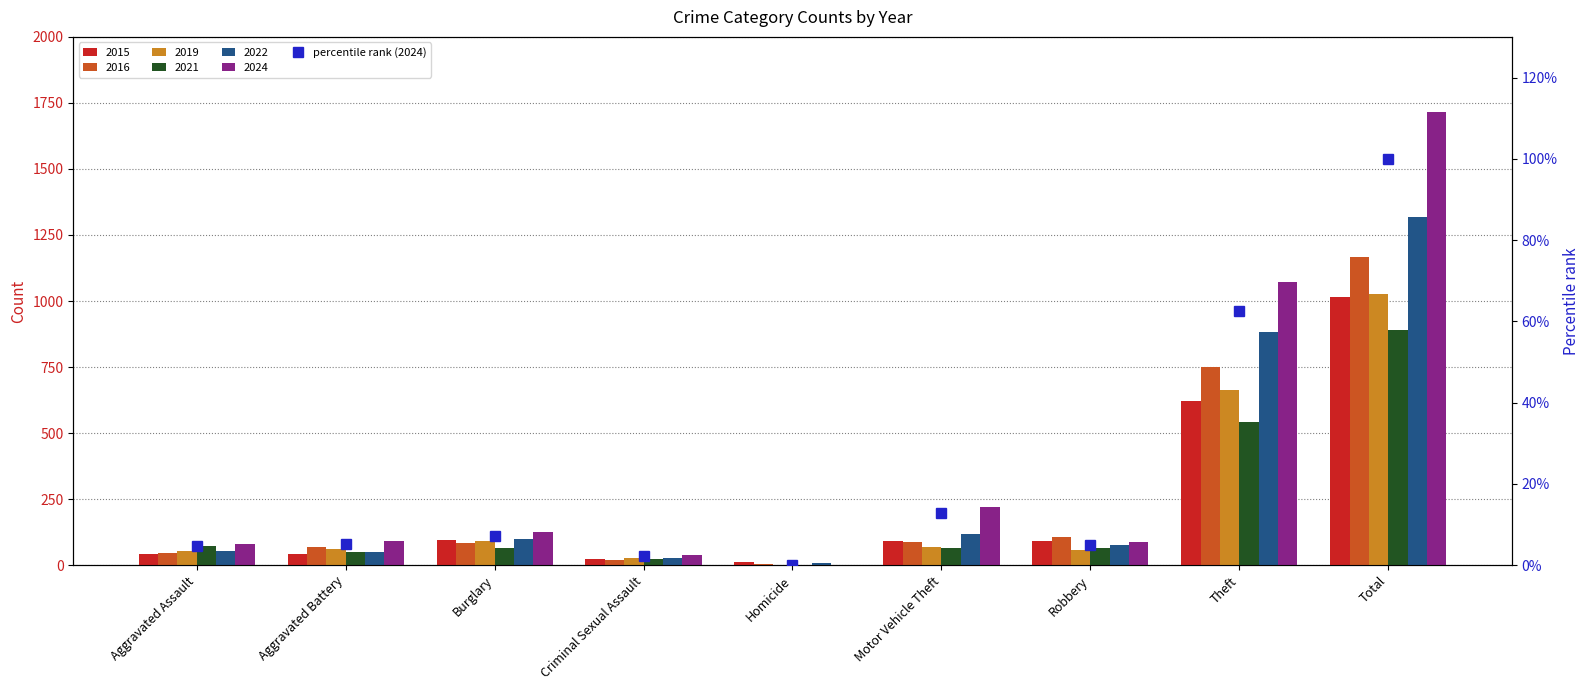

What is the ratio of the value at Motor Vehicle Theft to the value at Theft?

0.2